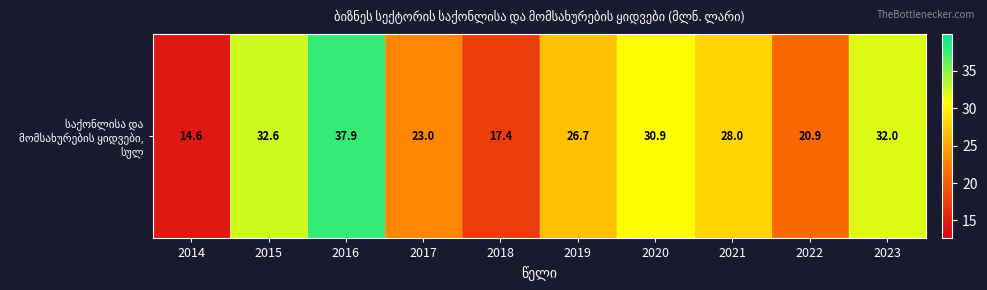

List the labels in order of value, smallest first.

2014, 2018, 2022, 2017, 2019, 2021, 2020, 2023, 2015, 2016